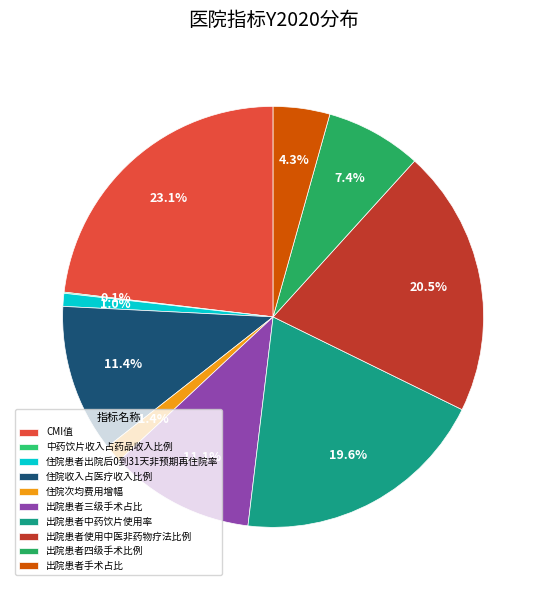

Is it true that 出院患者三级手术占比 is 25% of the pie?

False